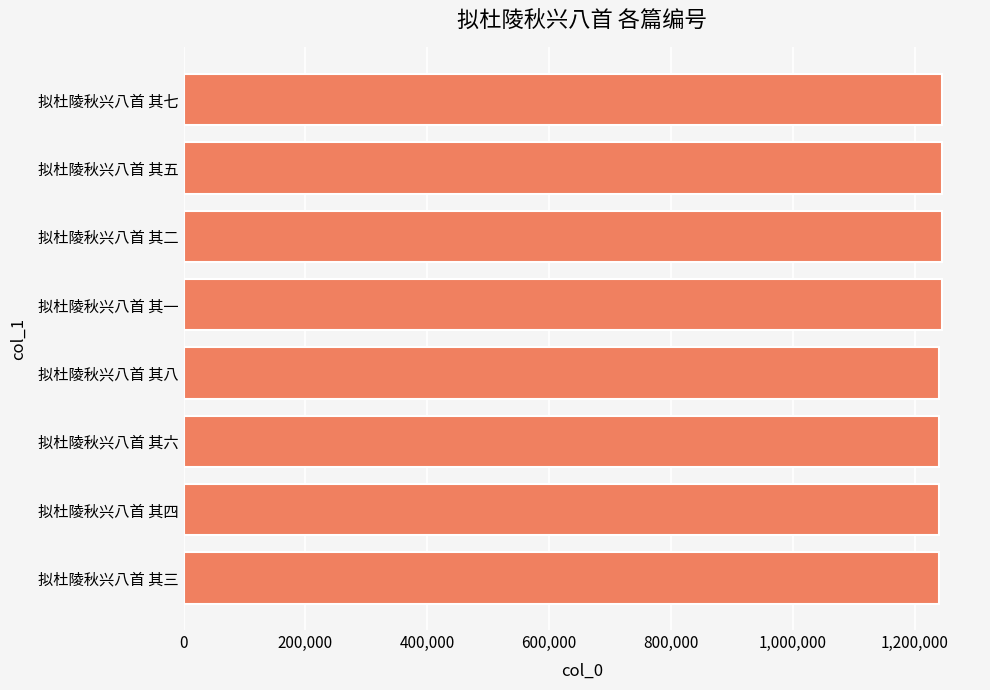

What is the maximum value shown in the chart?

1244961